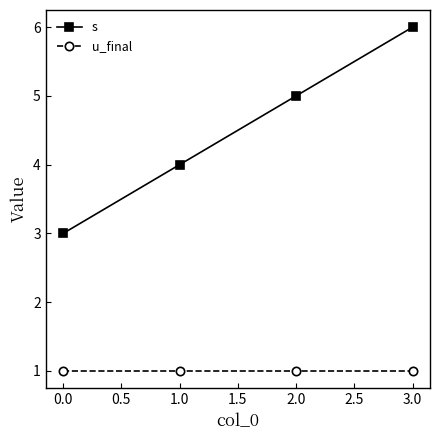

Count the s values in the range 4 to 6.

3